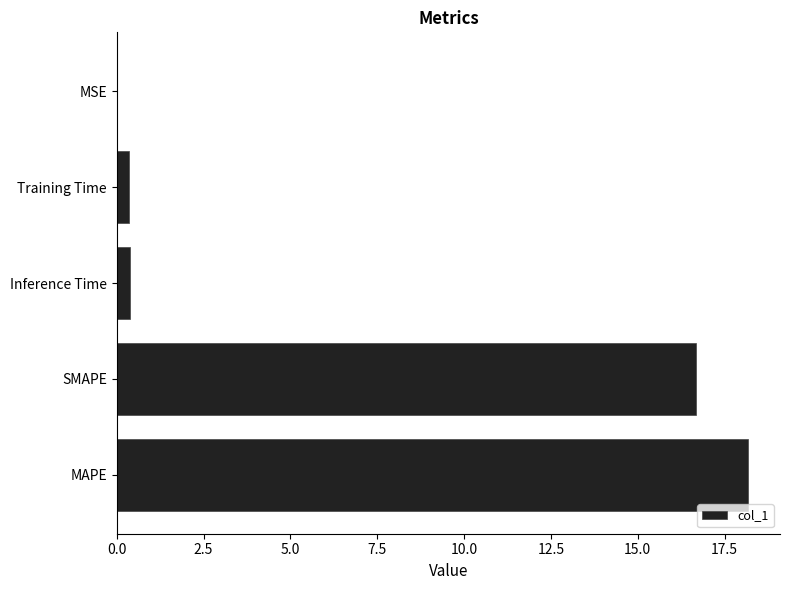

Are the bars grouped side by side (vs. stacked)?

No